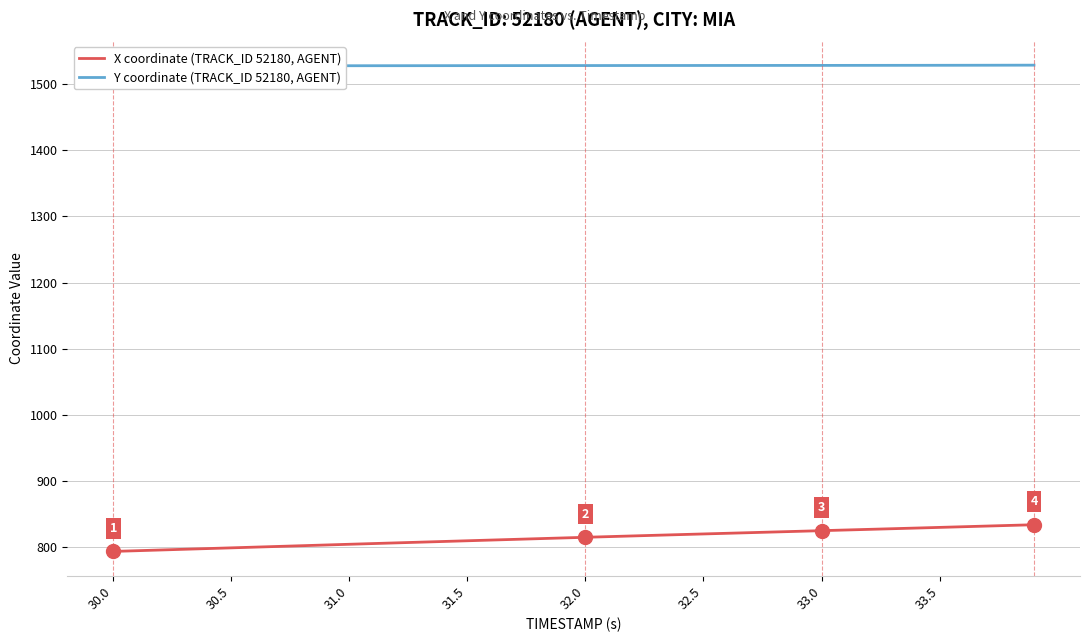

True or false: X coordinate (TRACK_ID 52180, AGENT) and Y coordinate (TRACK_ID 52180, AGENT) cross at least once.

False